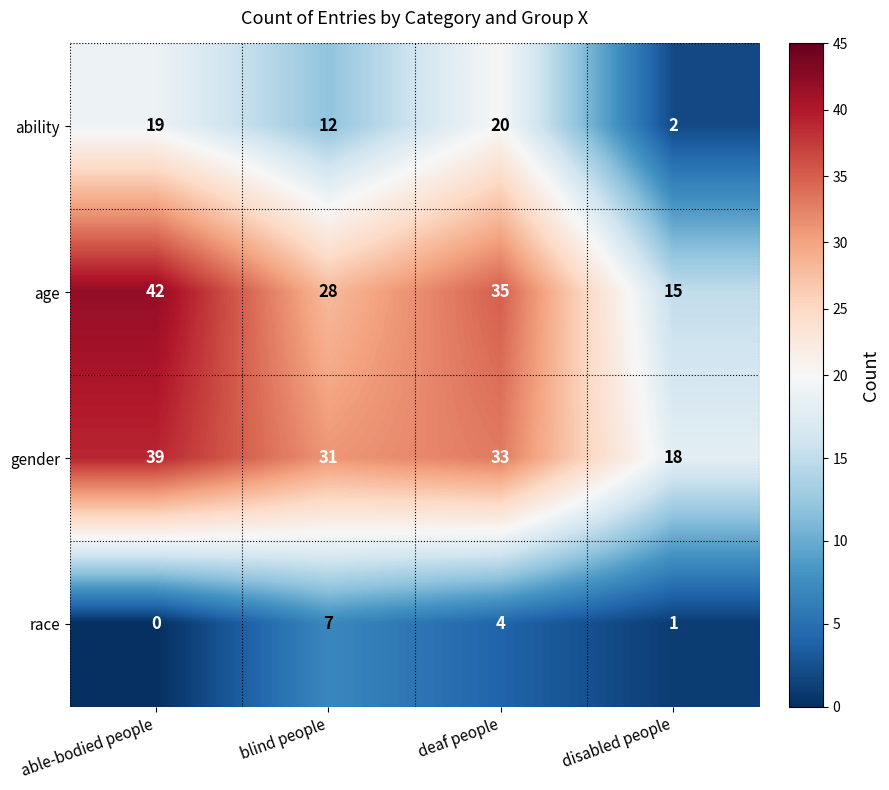

Which series has the largest total across all categories?

gender